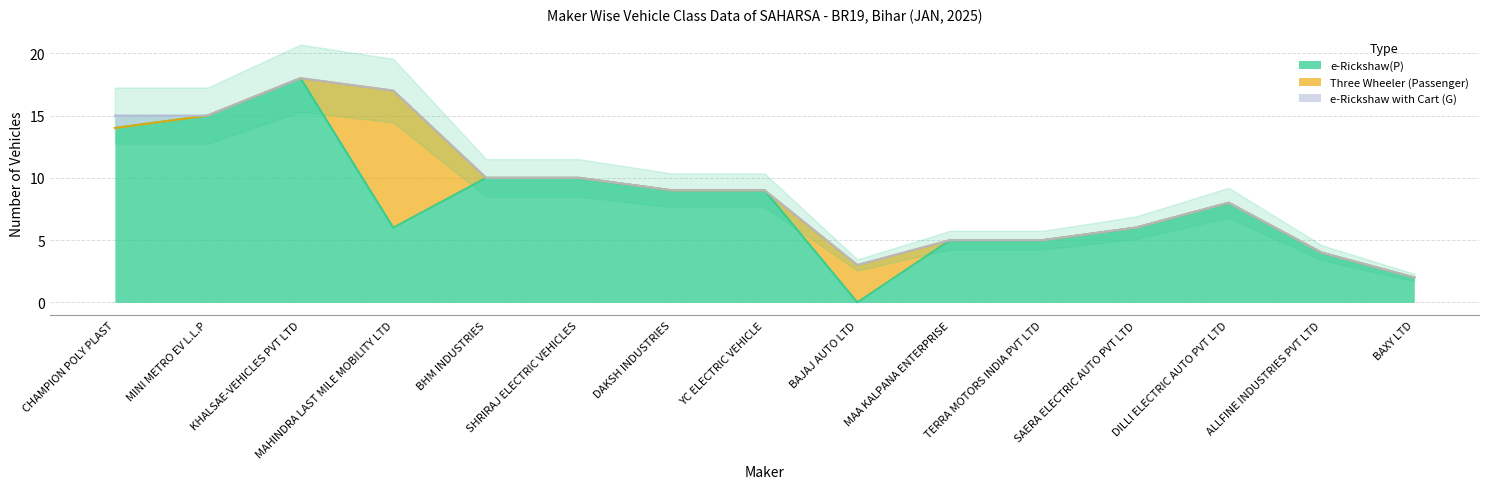

Between BHM INDUSTRIES and BAXY LTD, which series saw the biggest shift?

e-Rickshaw(P)